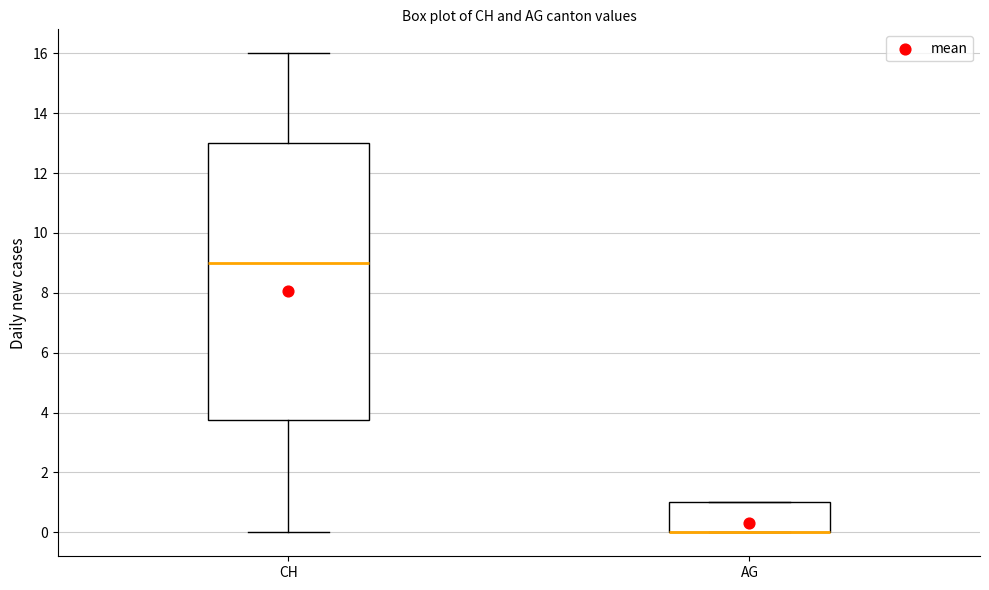

Comparing the boxes themselves (not the whiskers), which one is the tallest?

CH